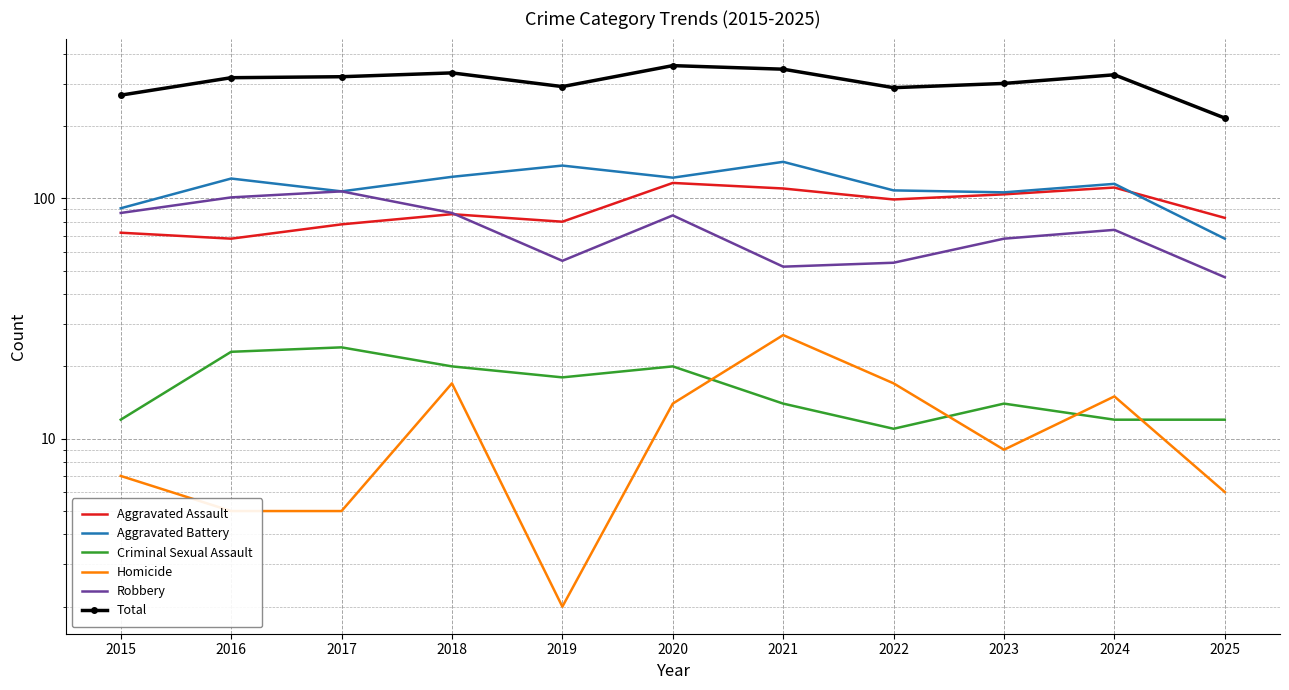

Between which two adjacent categories do Homicide and Criminal Sexual Assault first intersect?

2020 and 2021